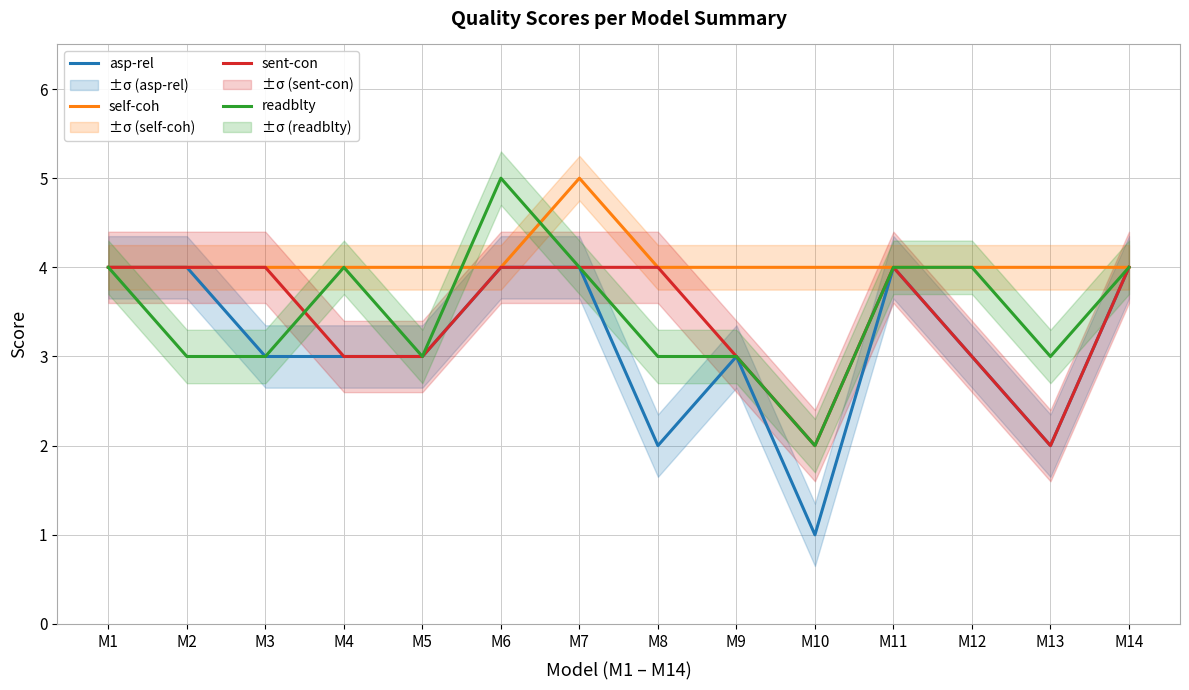

What is the difference between the maximum and minimum values in the readblty series?

3